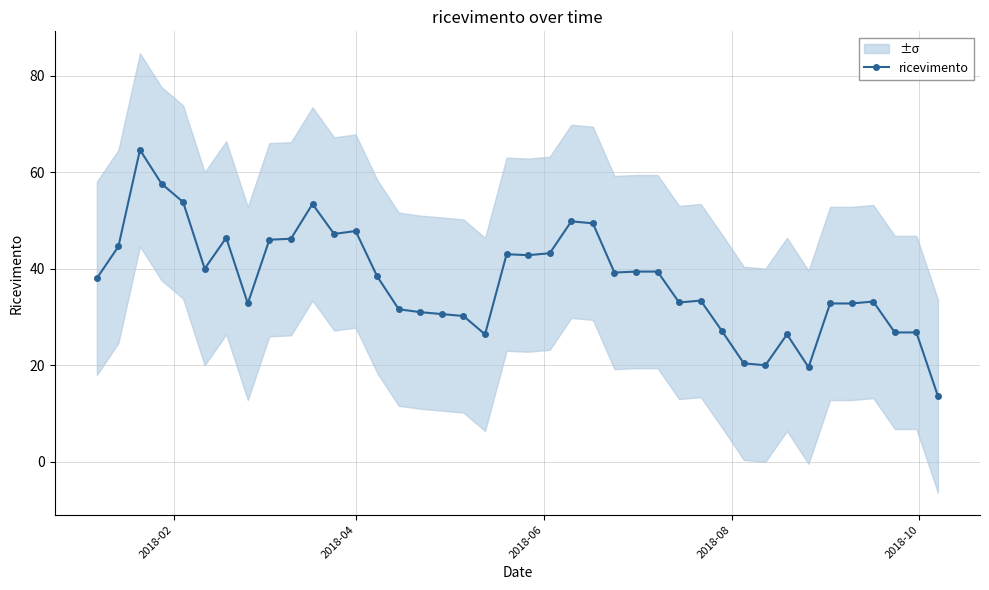

Count the number of categories in the chart.

40